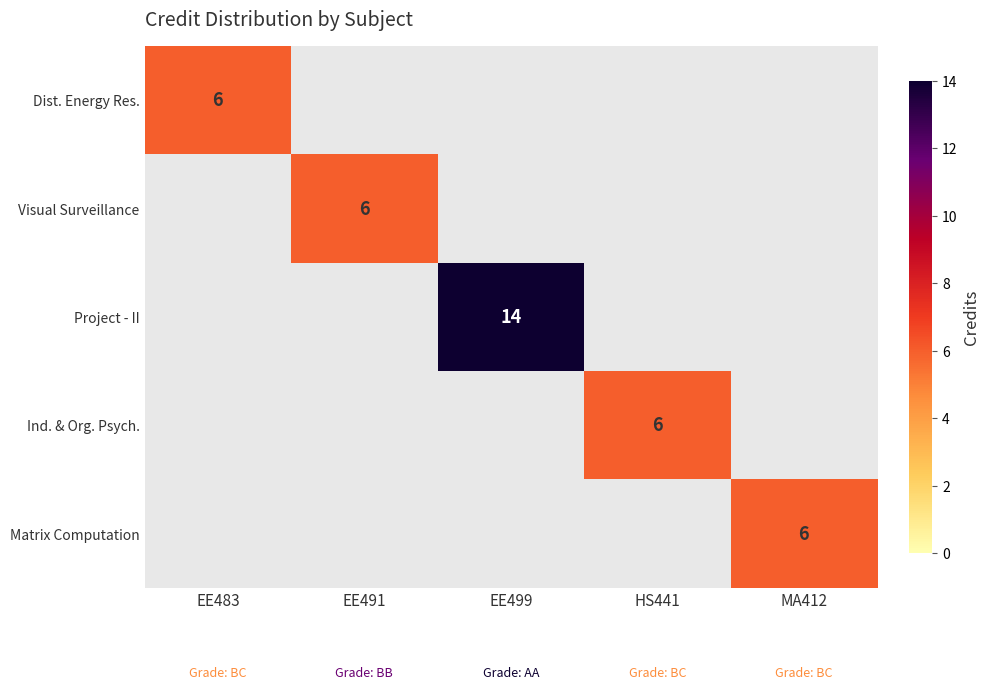

True or false: Project - II has a value of 14 at EE499.

True